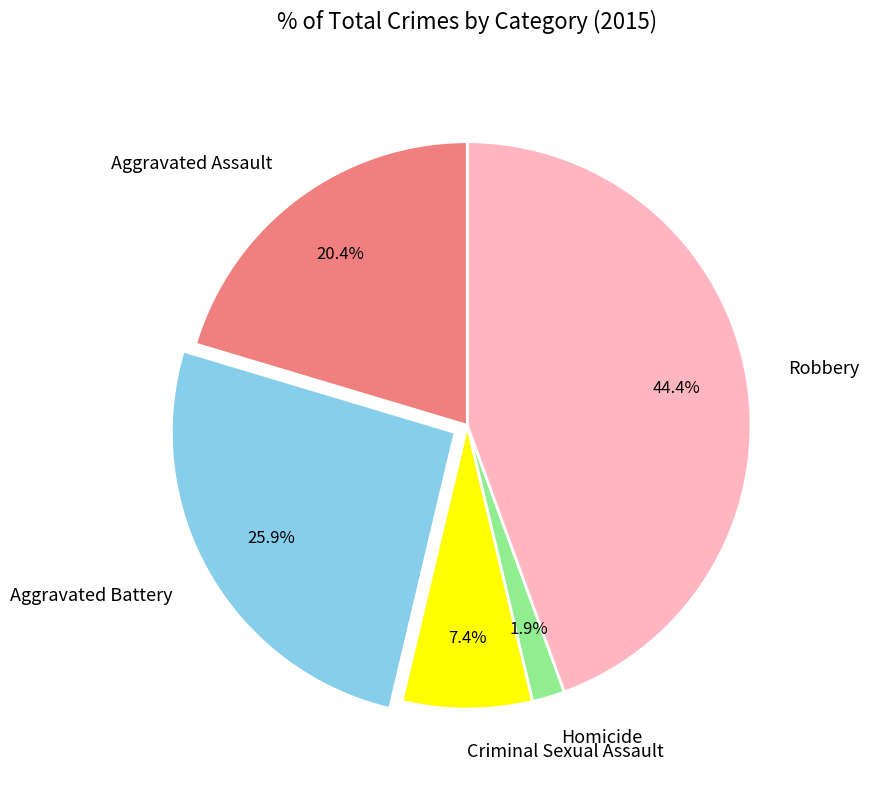

To the nearest percent, what is the difference between the largest and smallest slice percentages?

43%